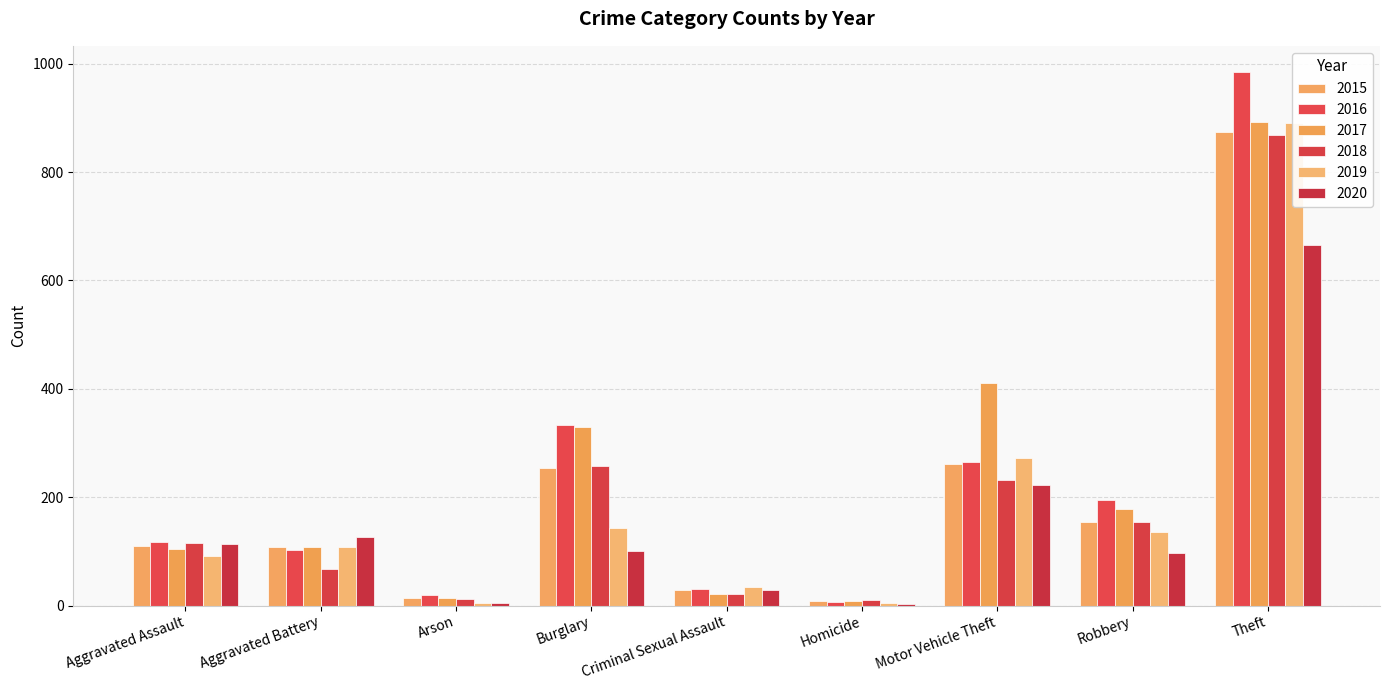

What position from the right is Burglary?

6